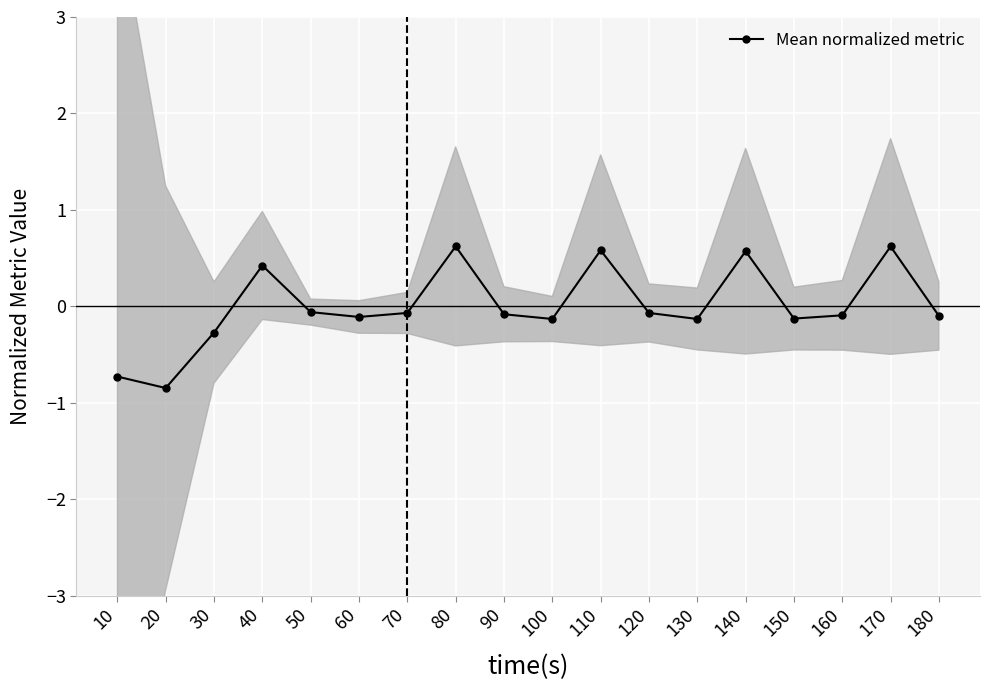

Reading left to right, transcribe all the data shown in this chart.

-0.7	-0.8	-0.3	0.4	-0.1	-0.1	-0.1	0.6	-0.1	-0.1	0.6	-0.1	-0.1	0.6	-0.1	-0.1	0.6	-0.1